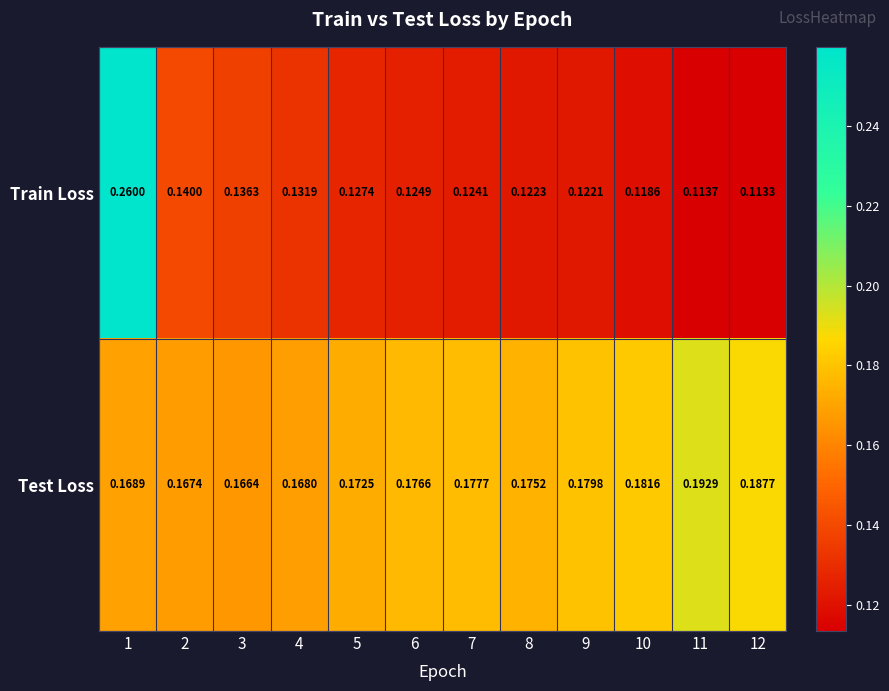

List the series in order of their peak value, highest first.

Train Loss, Test Loss